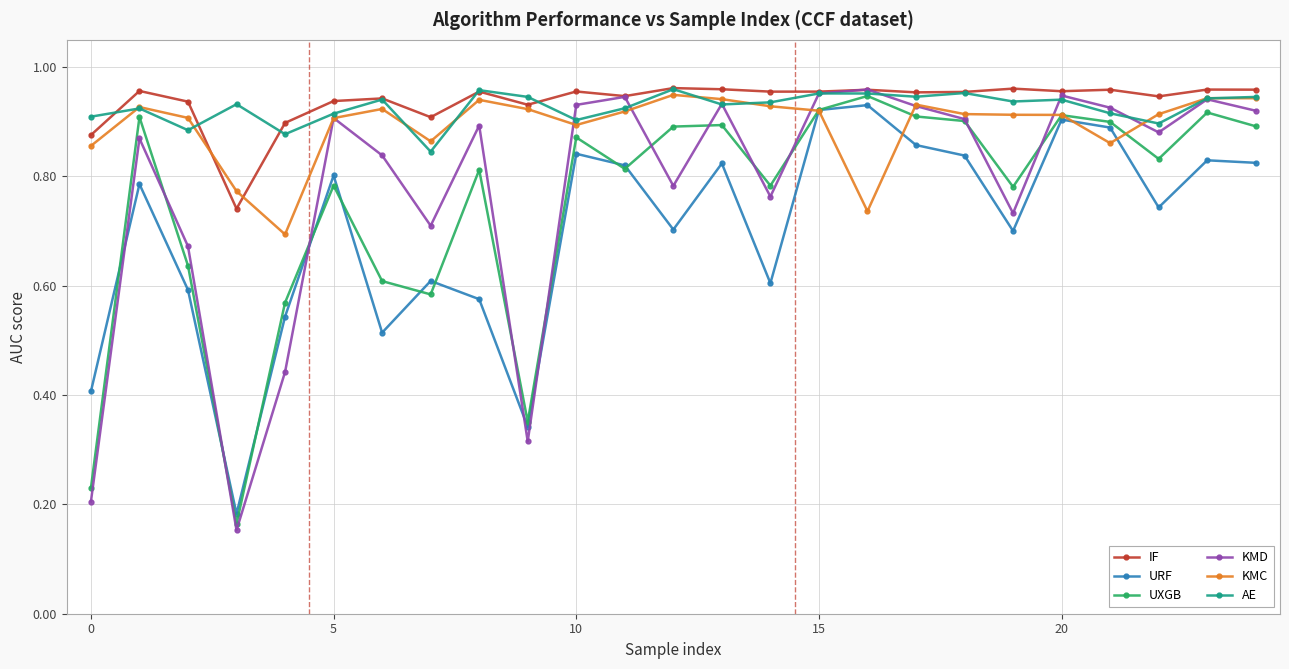

What is the sum of all KMC values?

22.3